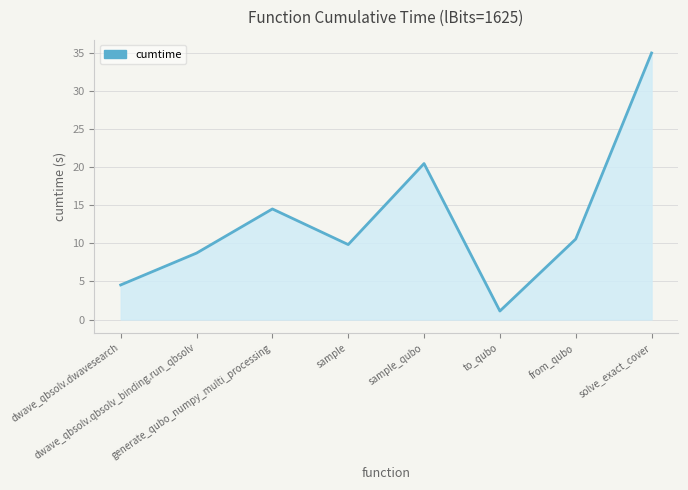

Reading right to left, list all the values displayed in this chart.

35.0	10.6	1.1	20.5	9.8	14.5	8.7	4.5